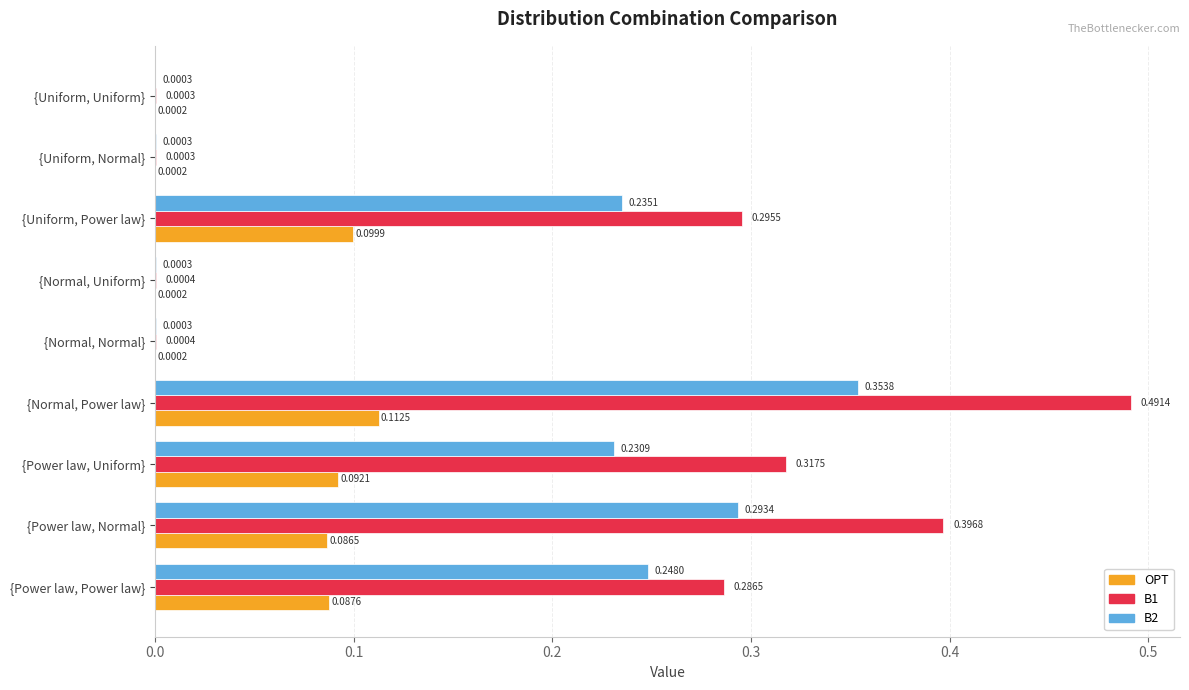

Is the value of OPT at {Power law, Normal} greater than the value of B1 at {Normal, Normal}?

Yes